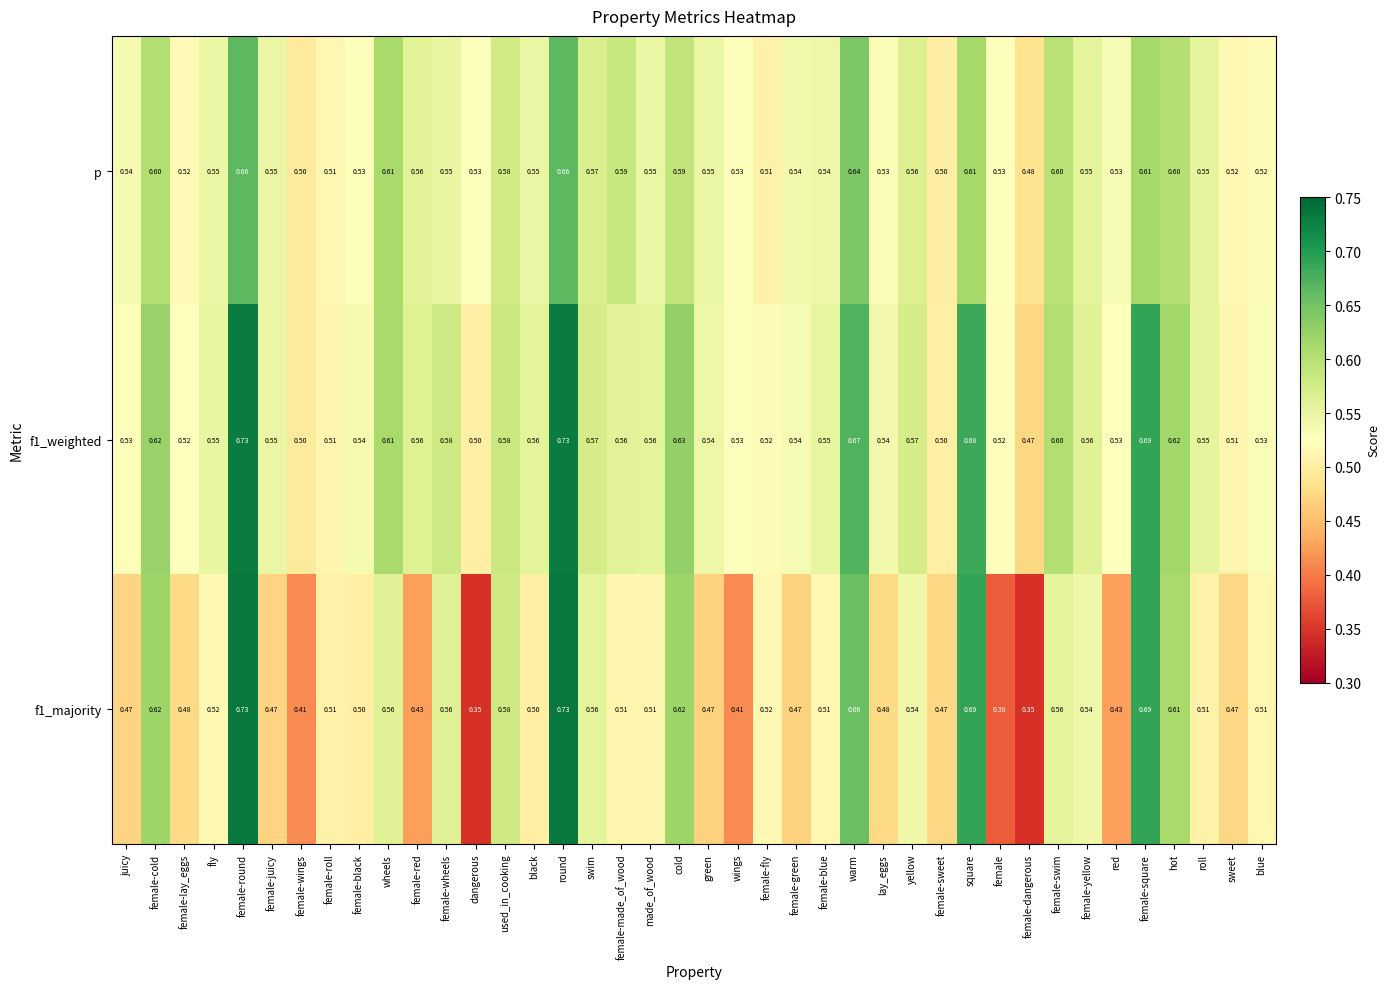

Is the value of p at dangerous greater than the value of f1_weighted at female-sweet?

Yes